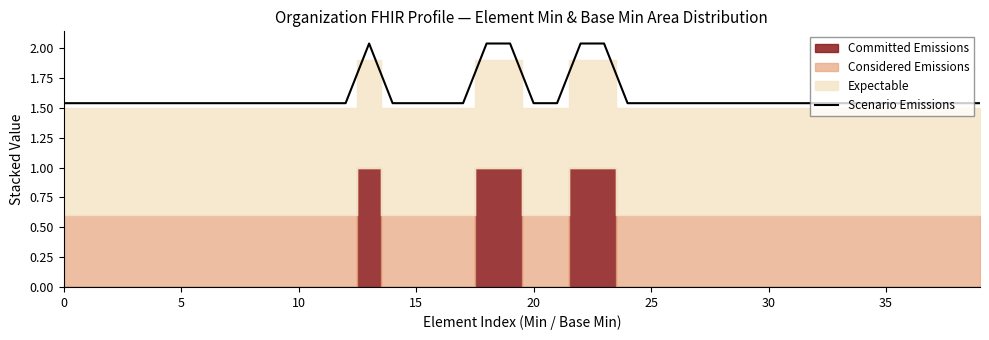

What is the label of the 24th point from the left?

23